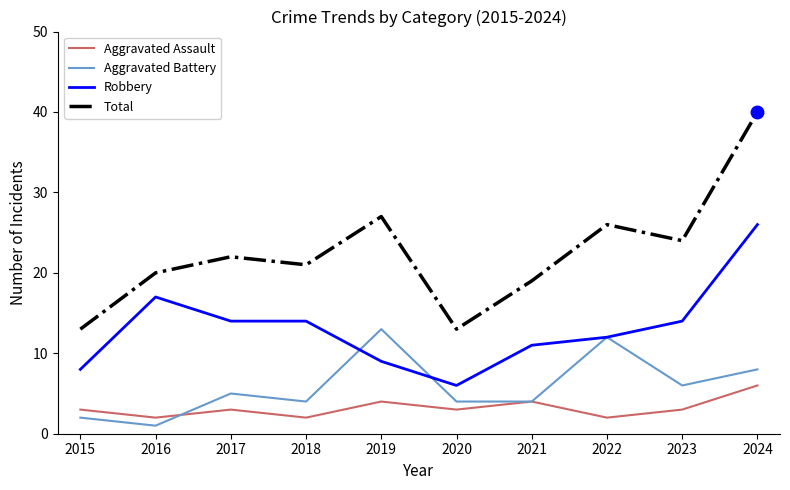

Which series has the widest spread of values?

Total